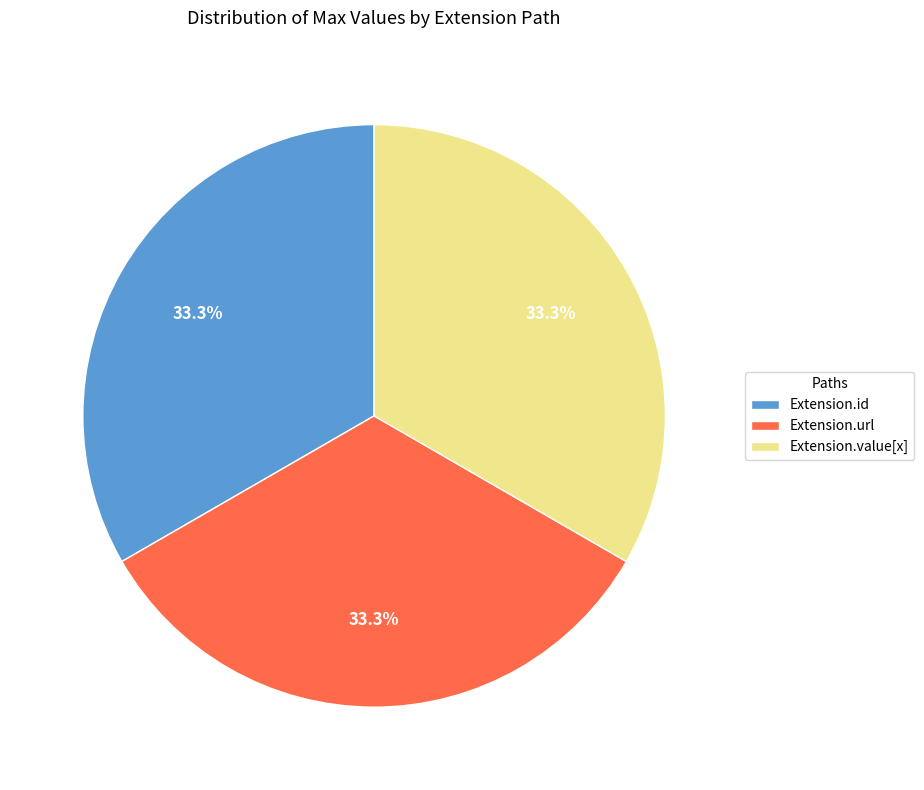

To the nearest percent, what is the difference between the largest and smallest slice percentages?

0%